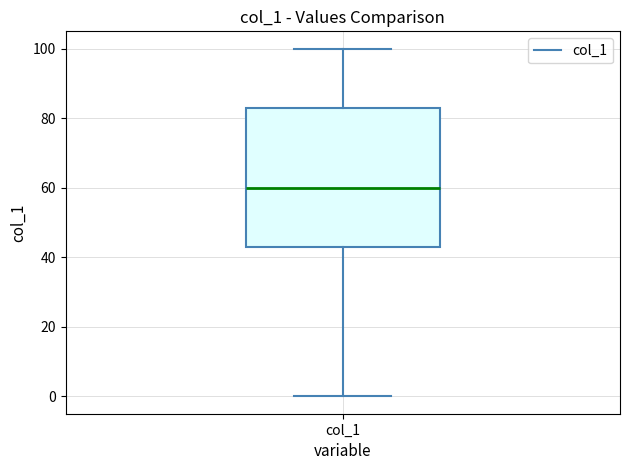

Transcribe this box plot: give where the median line is, the range the box spans, and where the two whiskers end, as read against the y-axis. The values are not printed on the chart, so give them approximately, as read against the axis.

median 60, box 44 to 84, whiskers 0 to 100